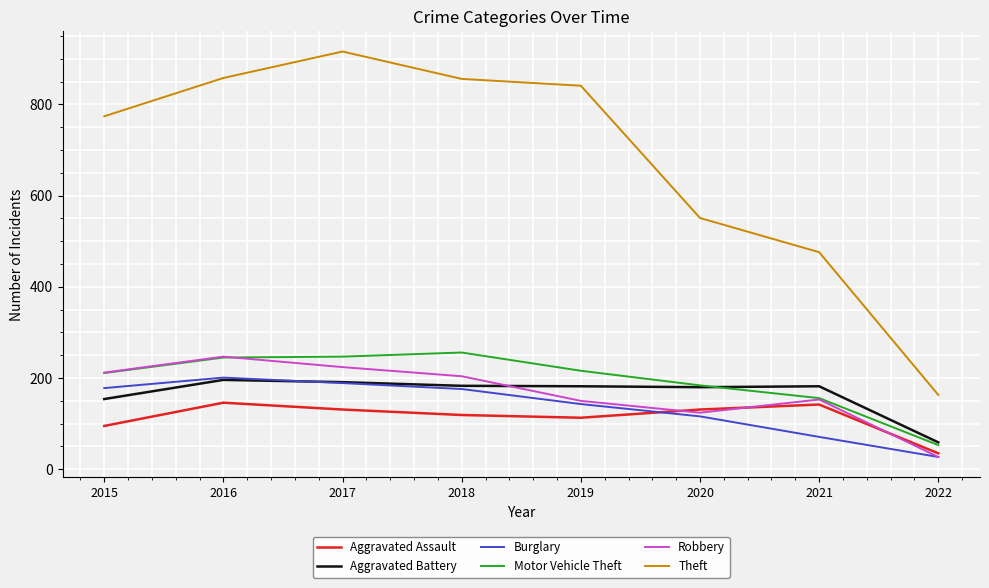

True or false: Aggravated Assault and Theft cross at least once.

False